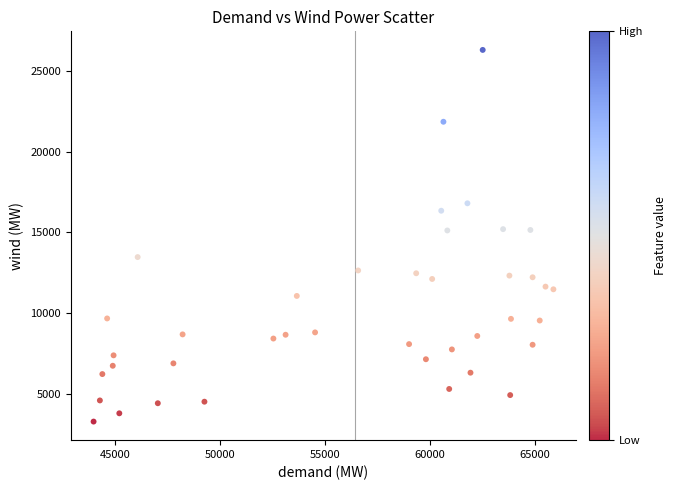

What is the range of Y values (max minus min)?

23080.4